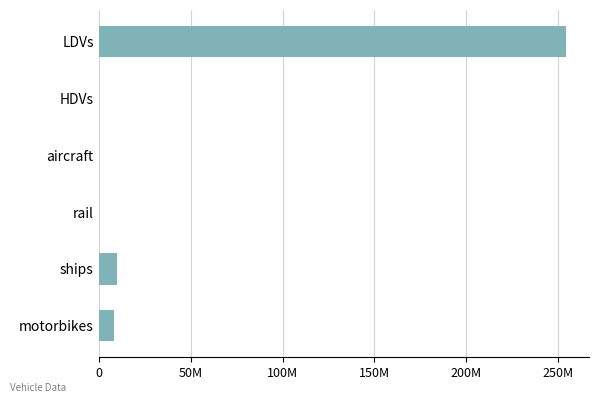

Are the bars horizontal?

Yes